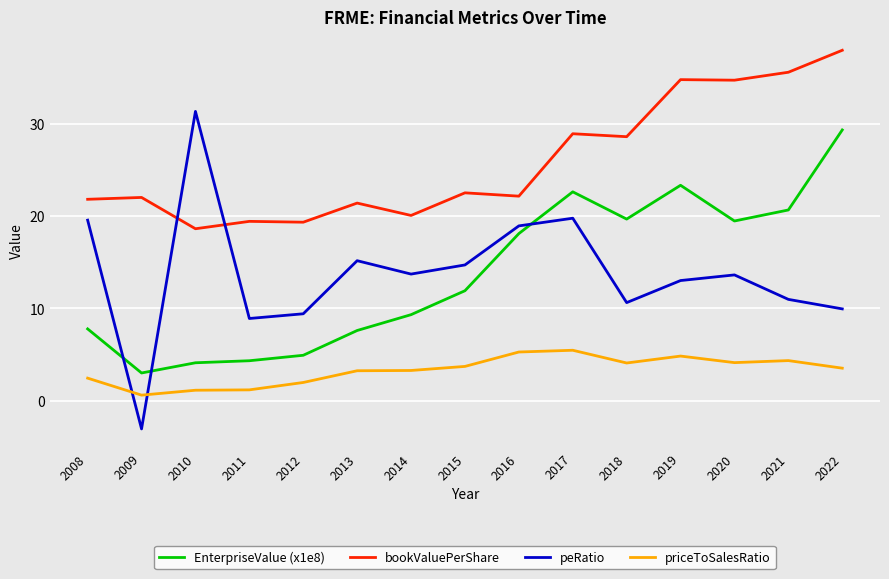

Is it true that bookValuePerShare equals 9.1 at 2022?

False